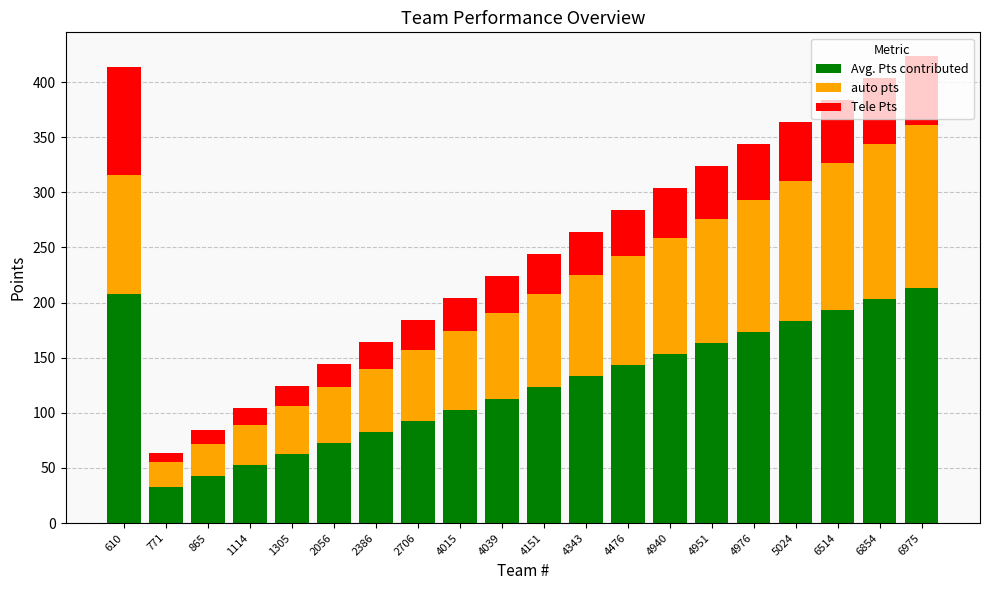

What is the average value of the Avg. Pts contributed series?

127